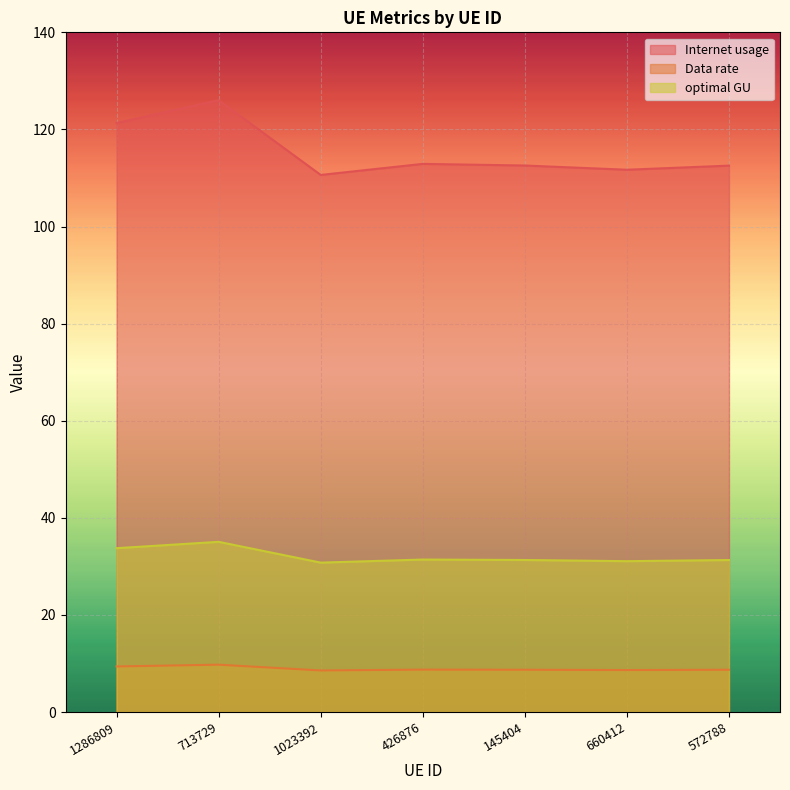

What is the sum of all Internet usage values?

807.7